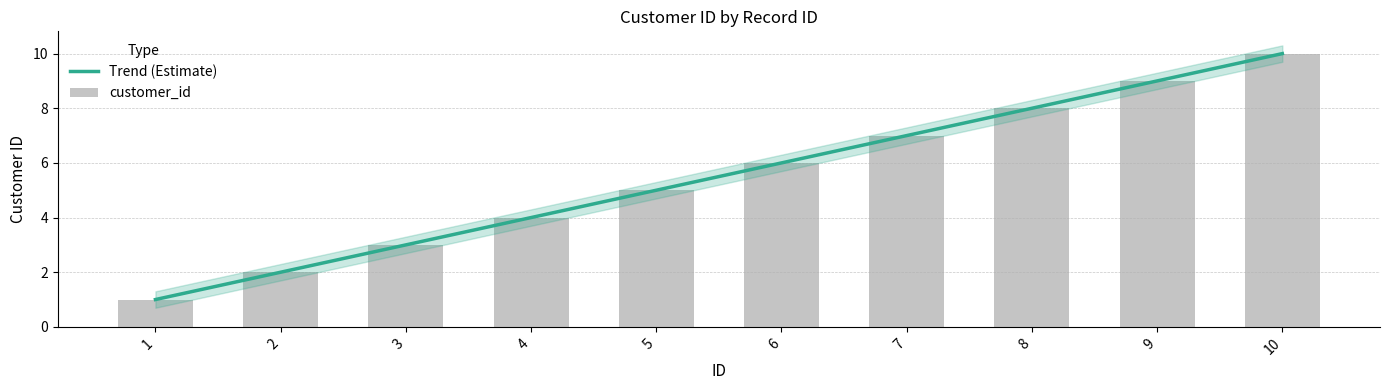

At how many categories does at least one series exceed 3?

7